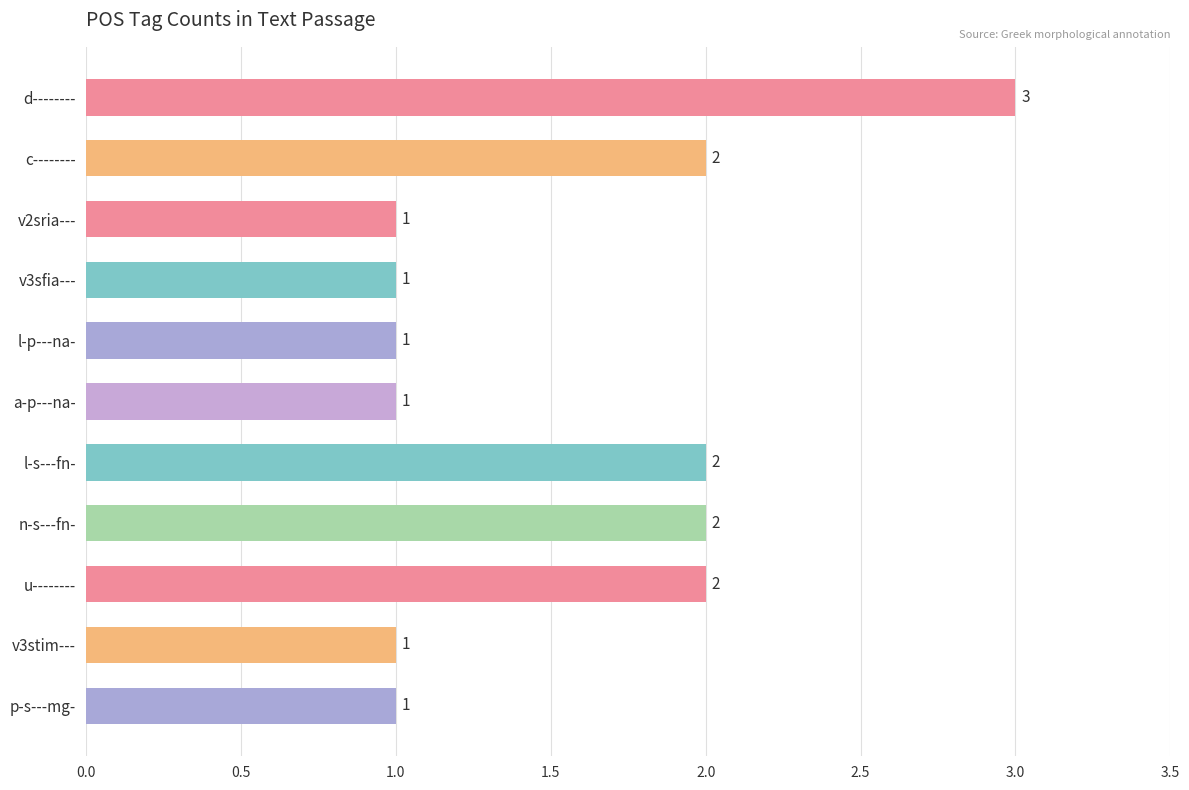

How many values exceed 1?

5